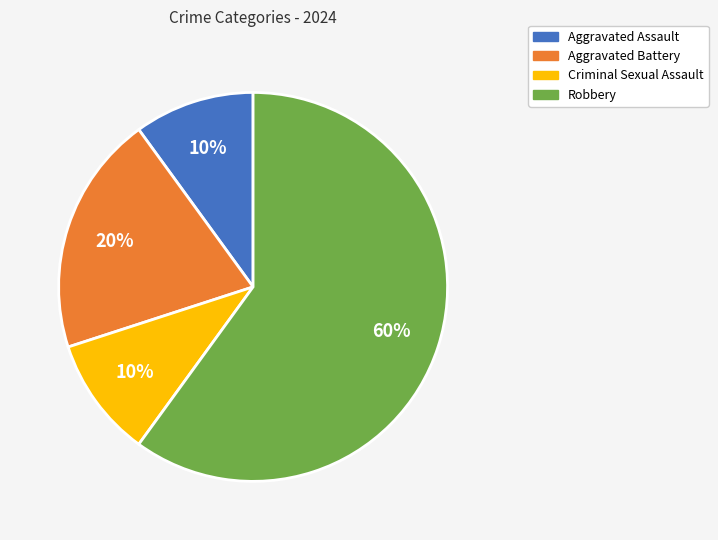

Which slice is the largest?

Robbery